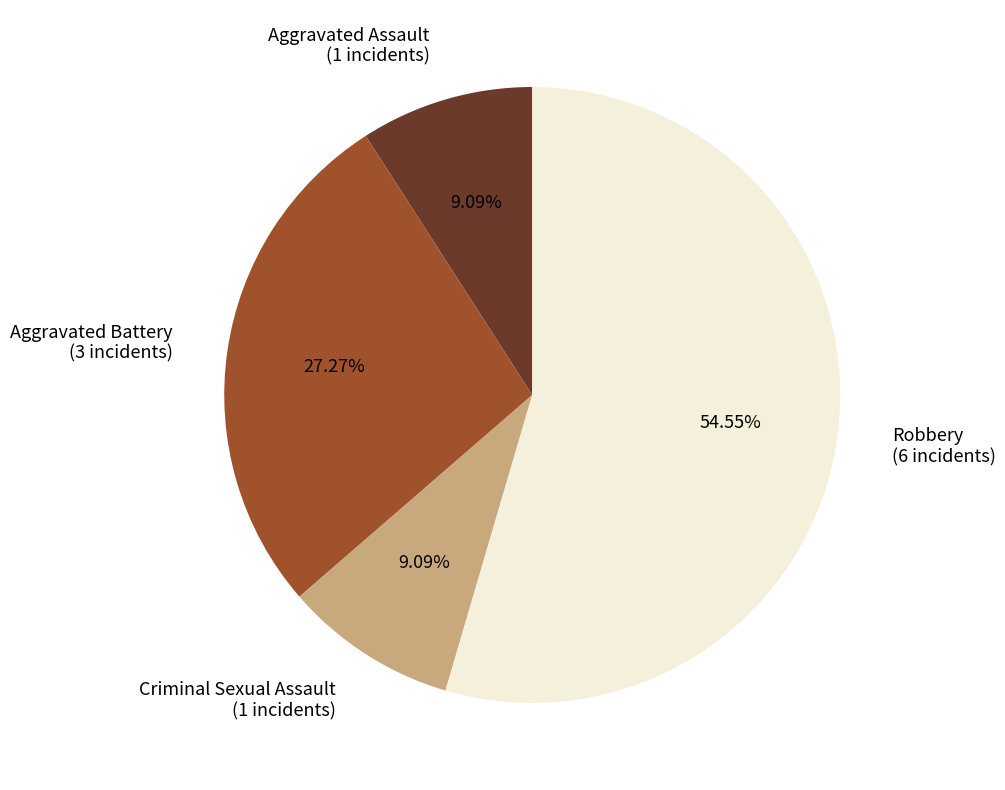

Combined, what portion of the pie is Criminal Sexual Assault and Aggravated Assault?

18.2%